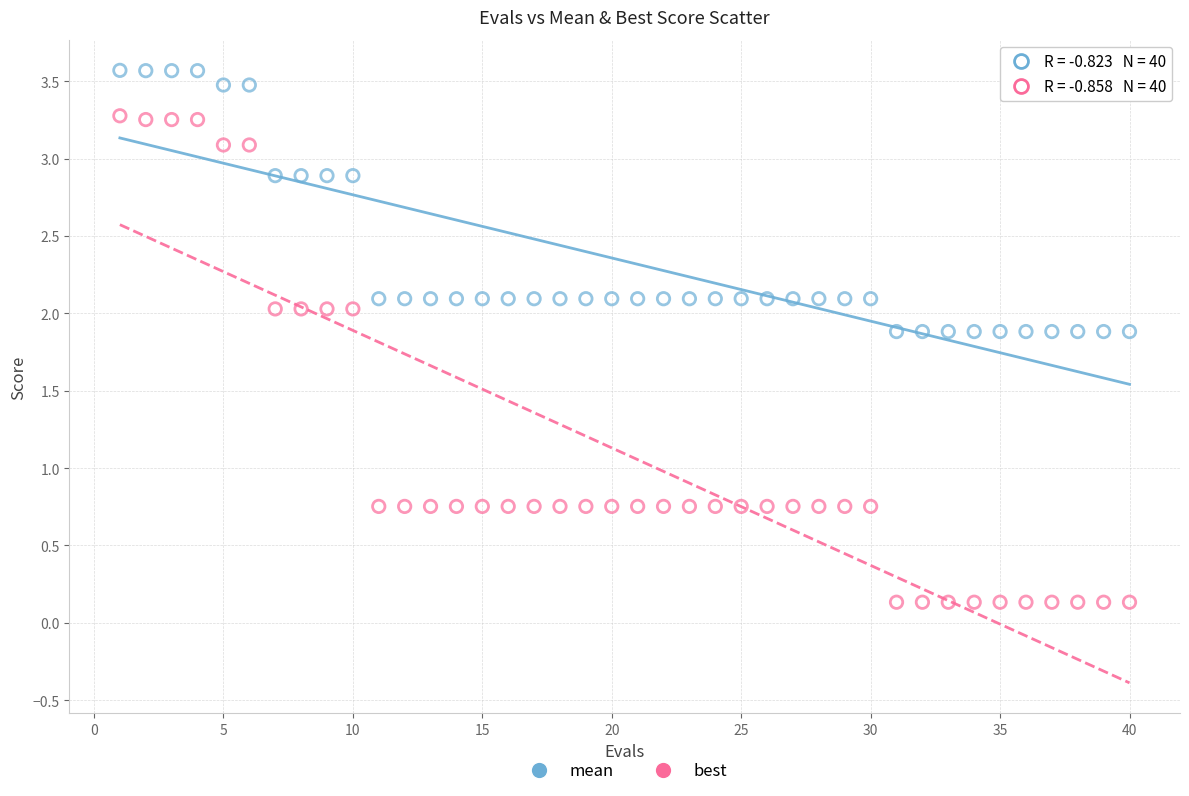

What are all the series names shown in the legend?

mean, best